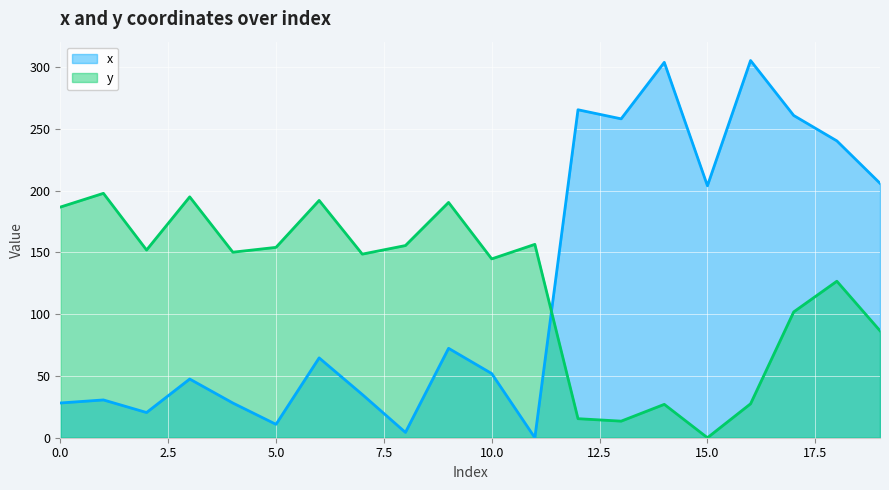

Which series changed the most between 6 and 8?

x